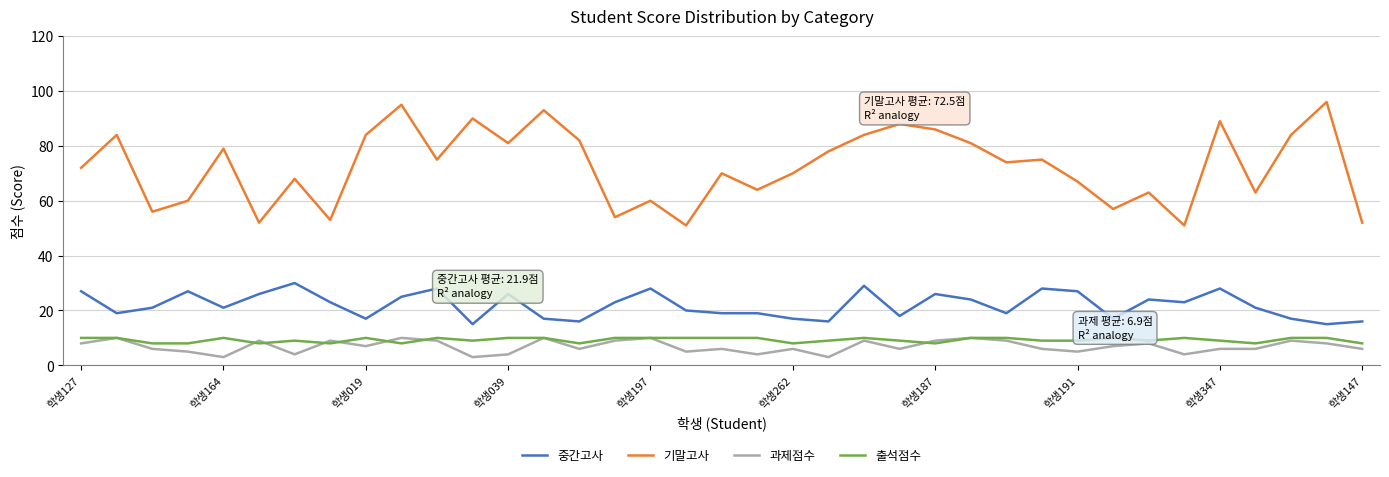

Which series has the largest total across all categories?

기말고사